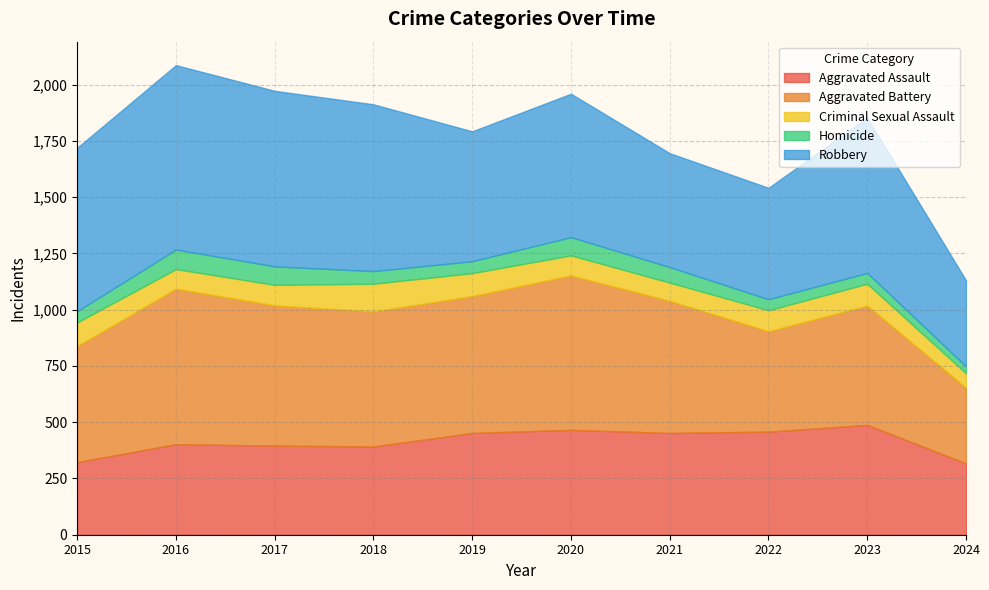

True or false: Robbery has more than 0 points higher than both neighbors.

True